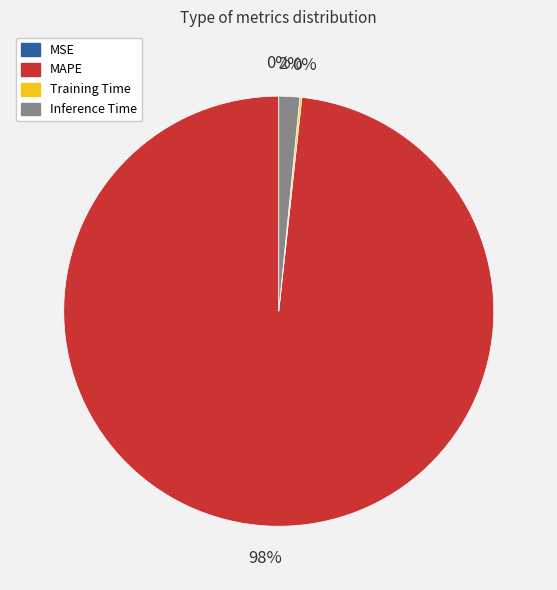

To the nearest percent, what percentage of the pie is MAPE?

98%